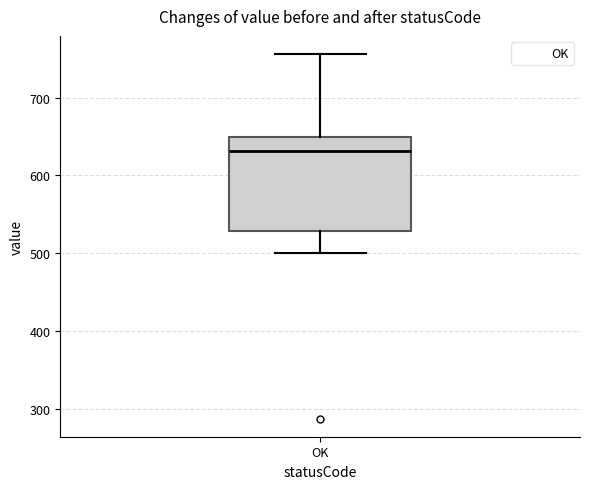

Read this box plot against the y-axis: the position of the median line, the range covered by the box, and the ends of both whiskers. The values are not printed on the chart, so give them approximately, as read against the axis.

median 630, box 530 to 650, whiskers 500 to 760